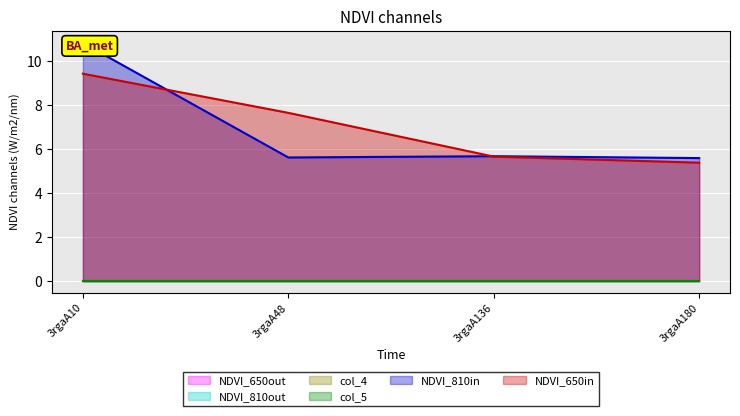

At which label is NDVI_650in closest to 7?

3rgaA48